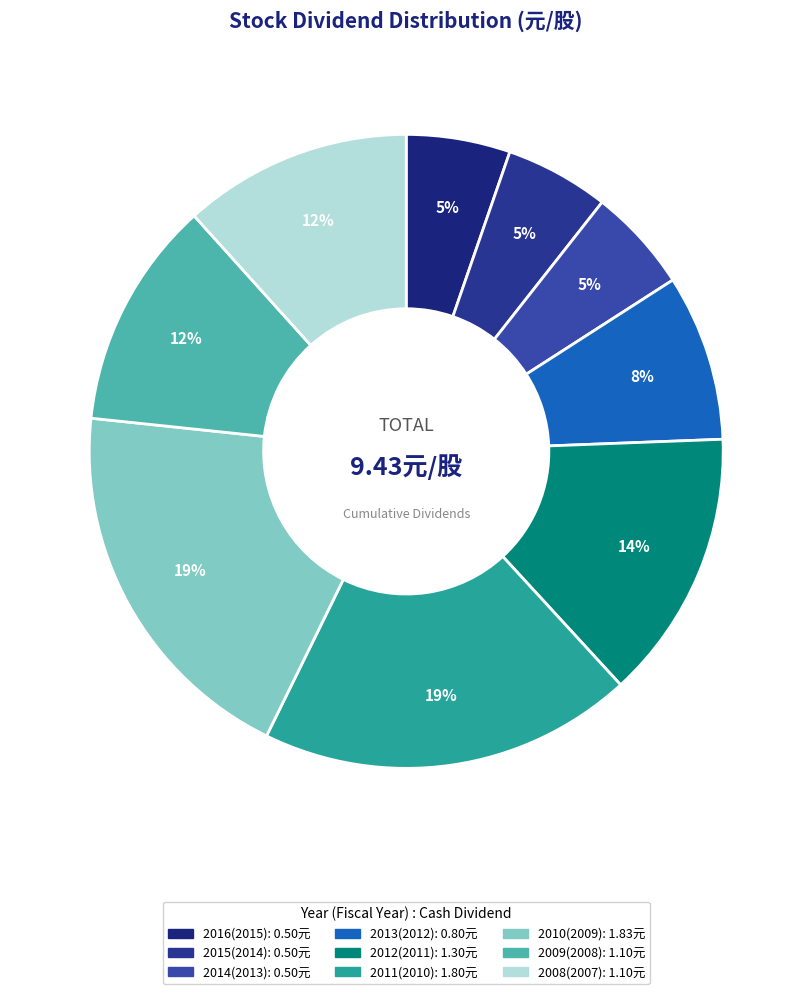

True or false: 2013(2012) accounts for 17% of the total.

False